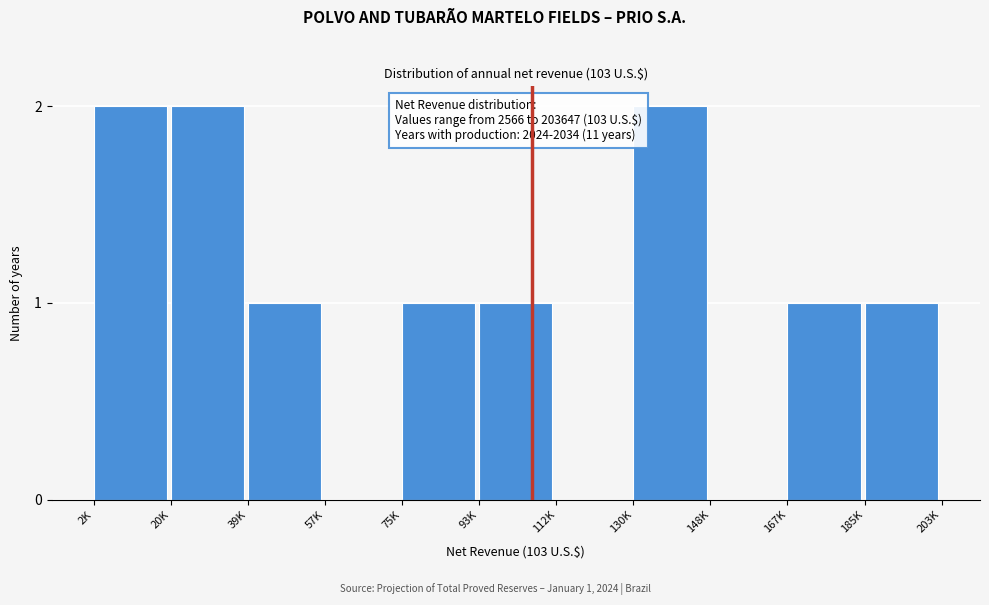

Reading left to right, extract all data points from this chart.

2K=2	20K=2	39K=1	57K=0	75K=1	93K=1	112K=0	130K=2	148K=0	167K=1	185K=1